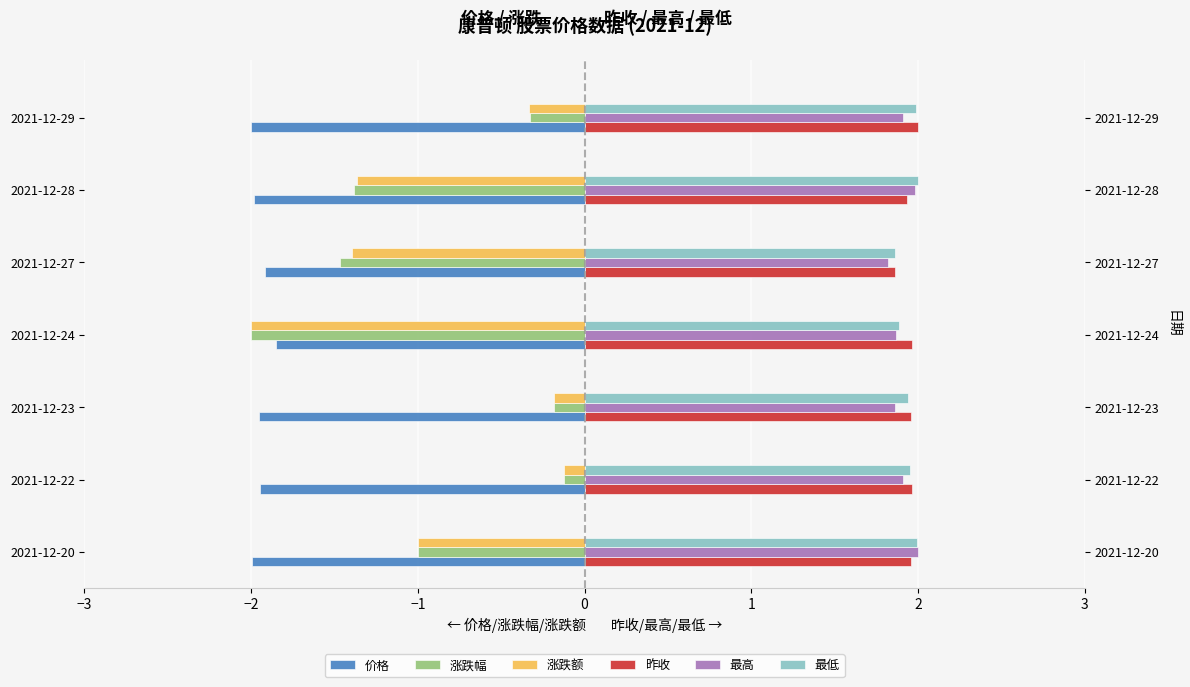

Read the 昨收 value at 2021-12-23.

2.0